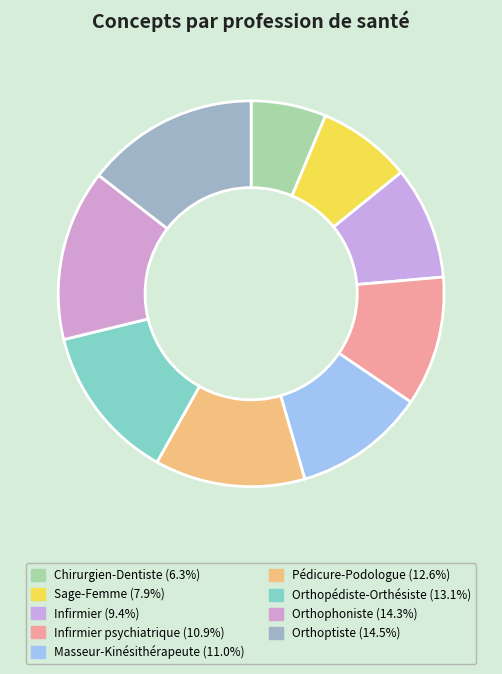

Which slice is the largest?

Orthoptiste